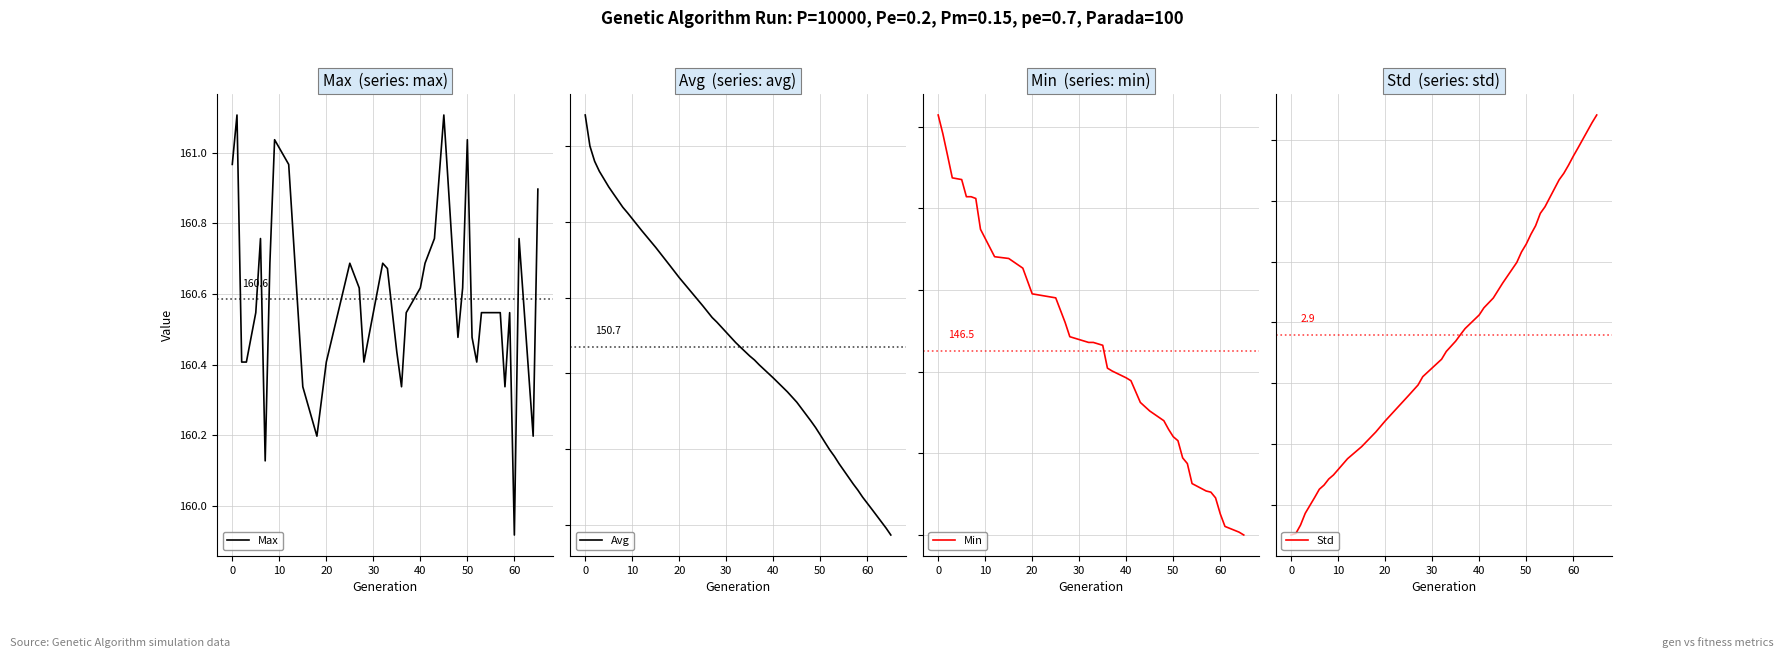

How many values in the Min series are below 146?

18